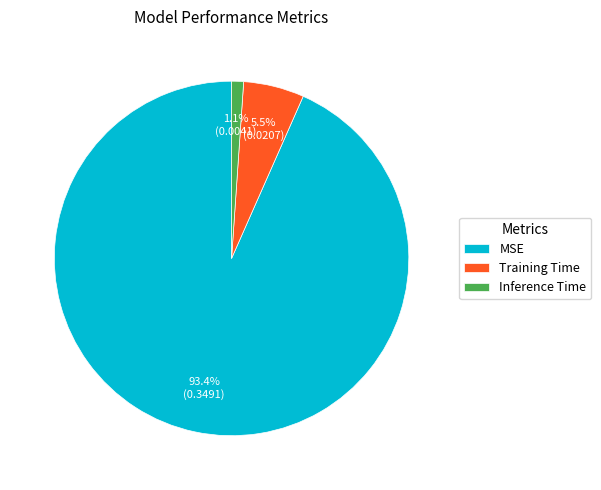

Count the number of slices in the pie.

3